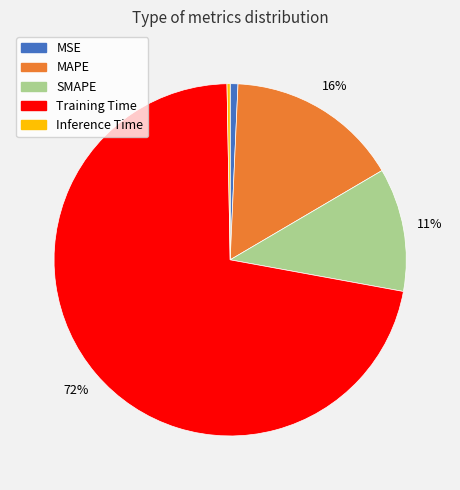

To the nearest percent, what portion does Training Time represent?

72%